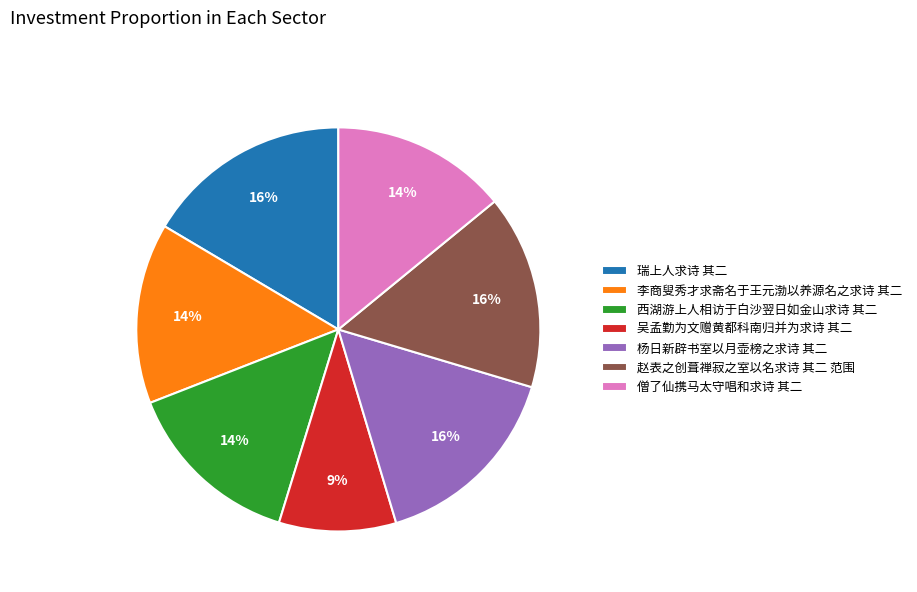

To the nearest percent, what portion does 瑞上人求诗 其二 represent?

16%